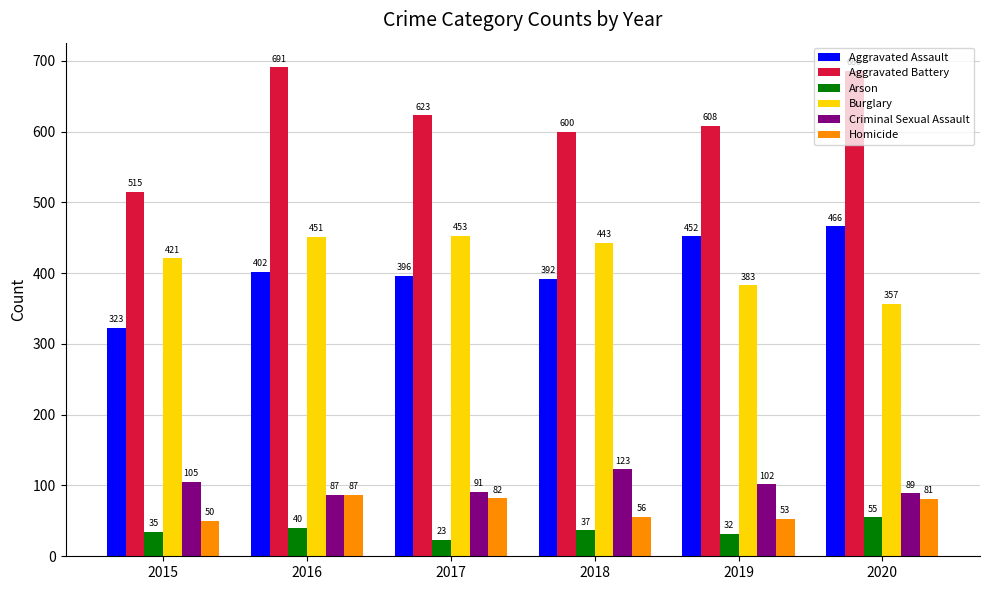

Is it true that Arson equals 83 at 2020?

False